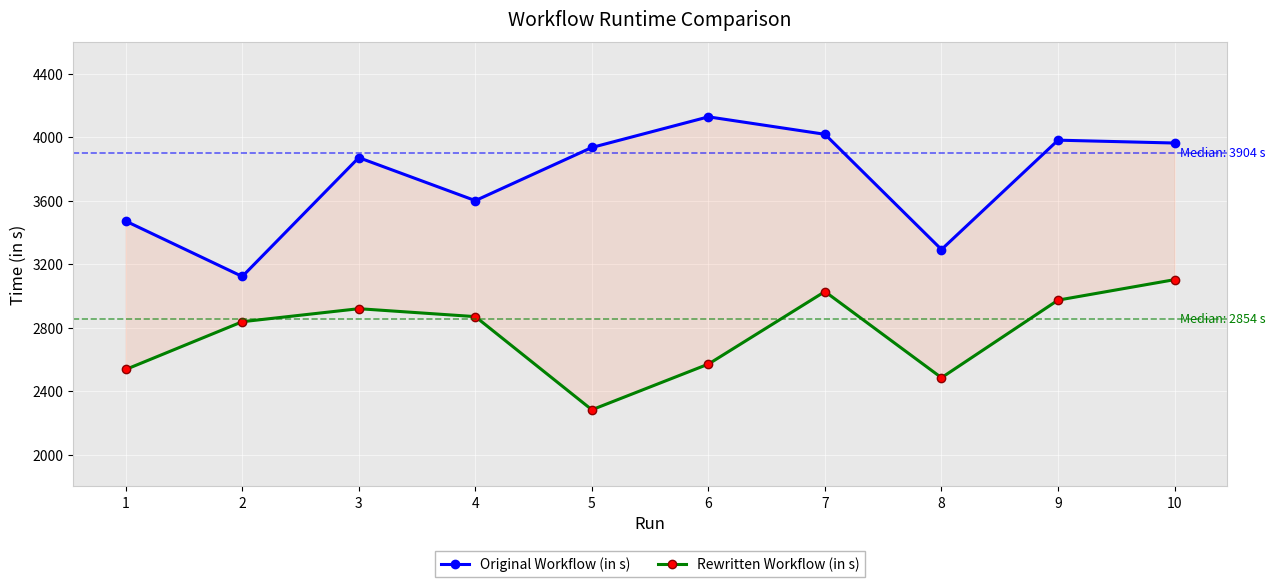

True or false: Rewritten Workflow (in s) has more than 2 interior local peaks.

False